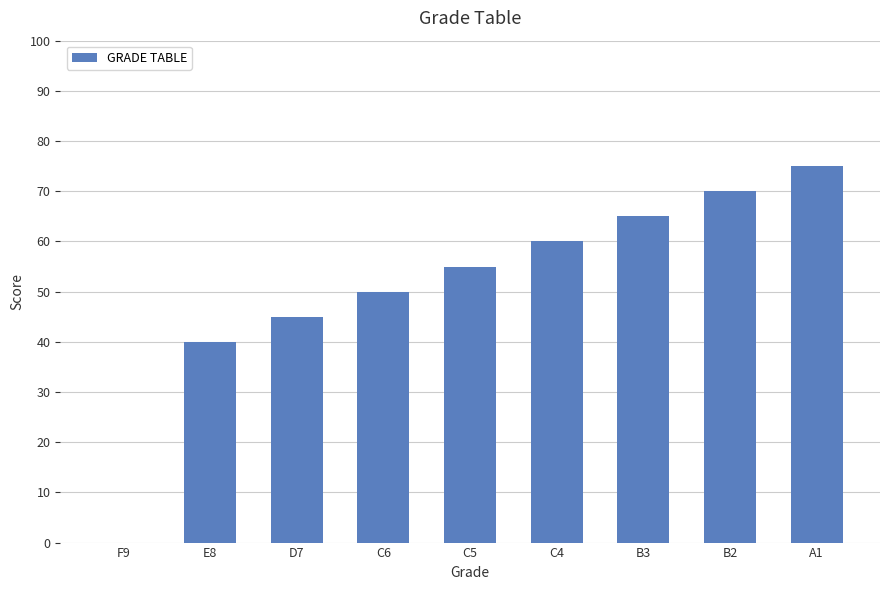

Approximately how many times larger is the value at C5 compared to B3?

0.8